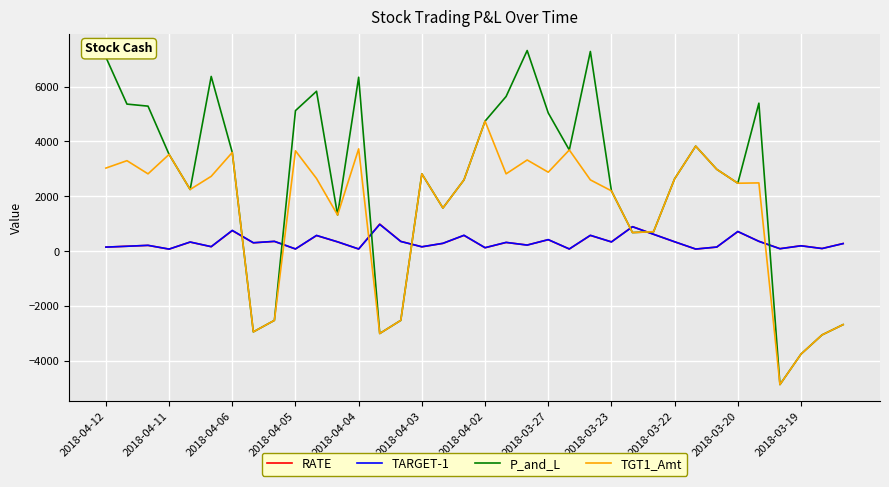

Does the chart have visible grid lines?

Yes